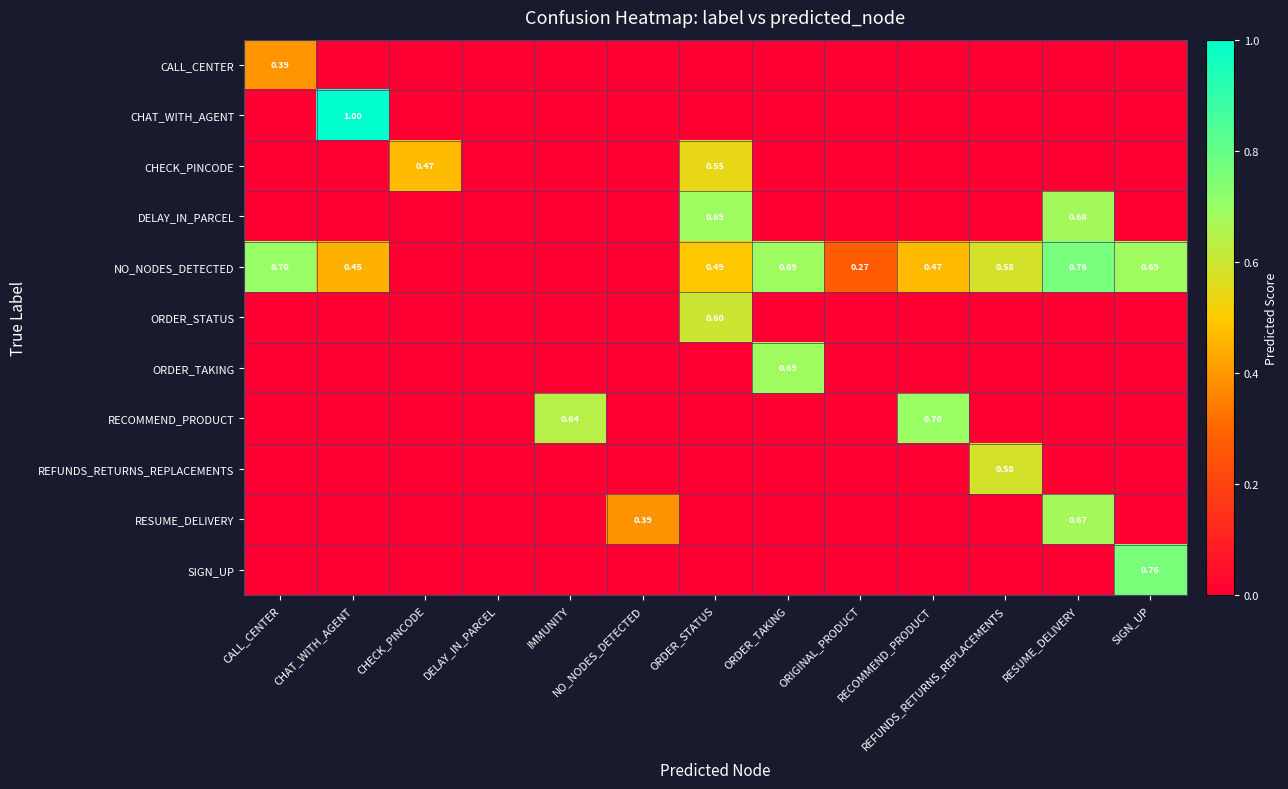

List the series in order of their peak value, lowest first.

CALL_CENTER, CHECK_PINCODE, REFUNDS_RETURNS_REPLACEMENTS, ORDER_STATUS, RESUME_DELIVERY, ORDER_TAKING, DELAY_IN_PARCEL, RECOMMEND_PRODUCT, SIGN_UP, NO_NODES_DETECTED, CHAT_WITH_AGENT